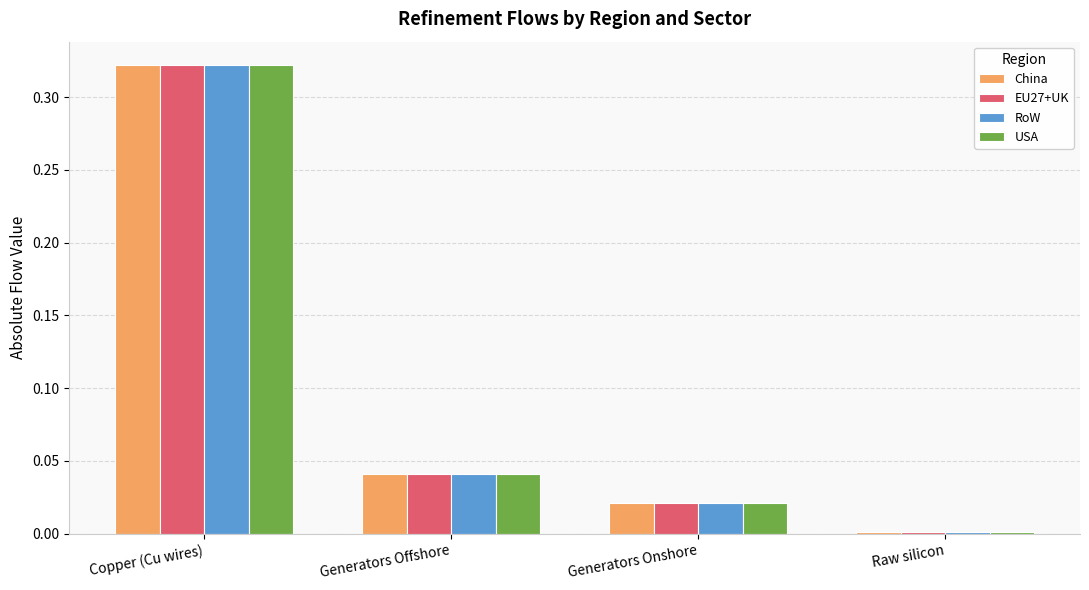

List the labels in order of China value, smallest first.

Raw silicon, Generators Onshore, Generators Offshore, Copper (Cu wires)